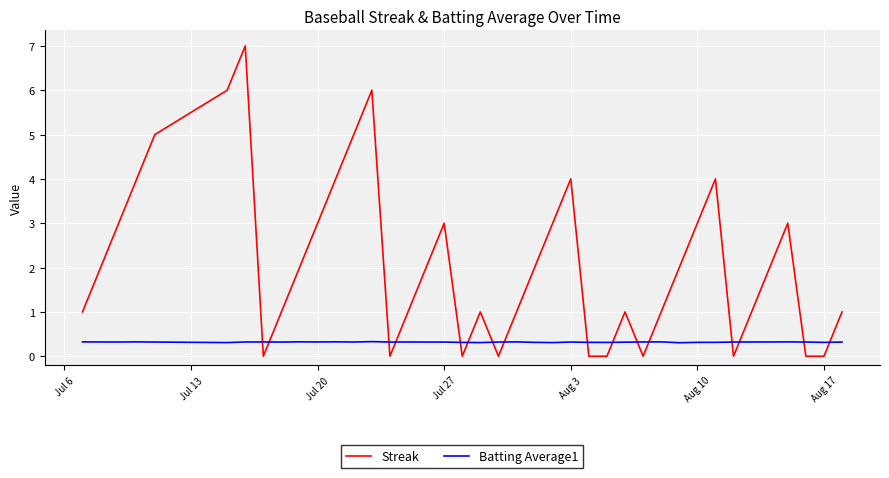

Which series ends up on top after the final intersection of Streak and Batting Average1?

Streak